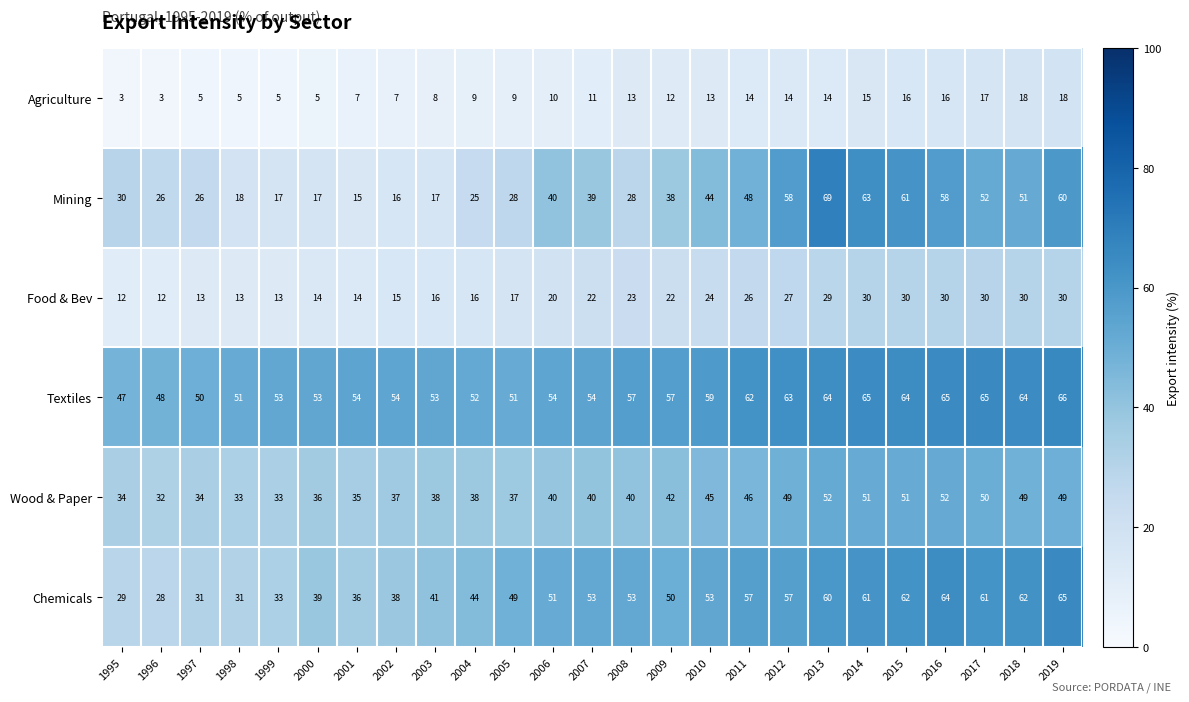

How many data points does each series have?

25